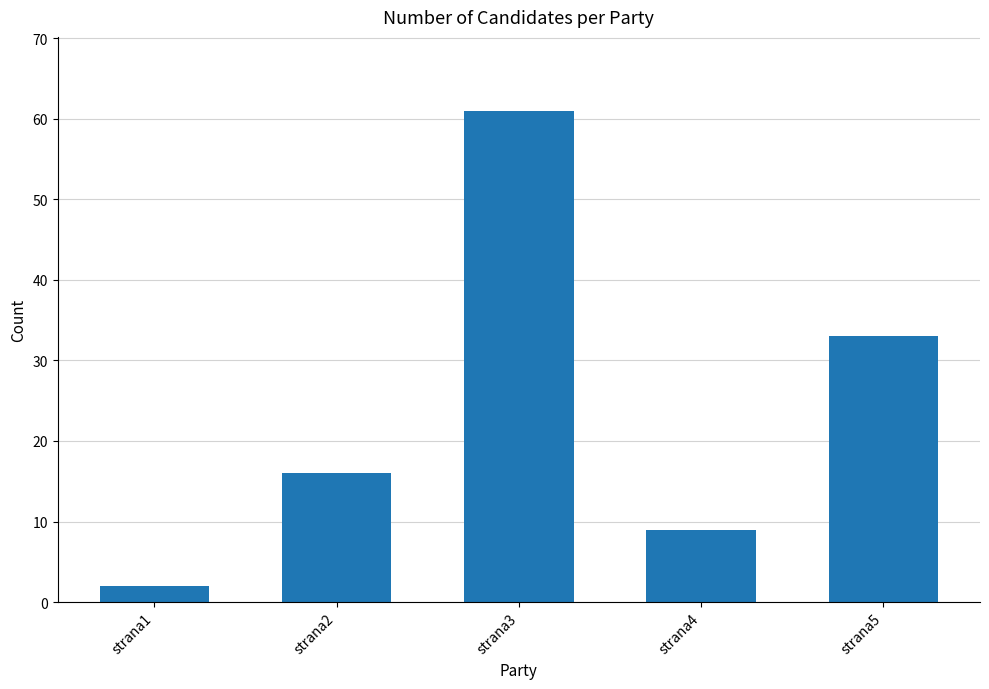

Reading right to left, transcribe all the data shown in this chart.

33	9	61	16	2